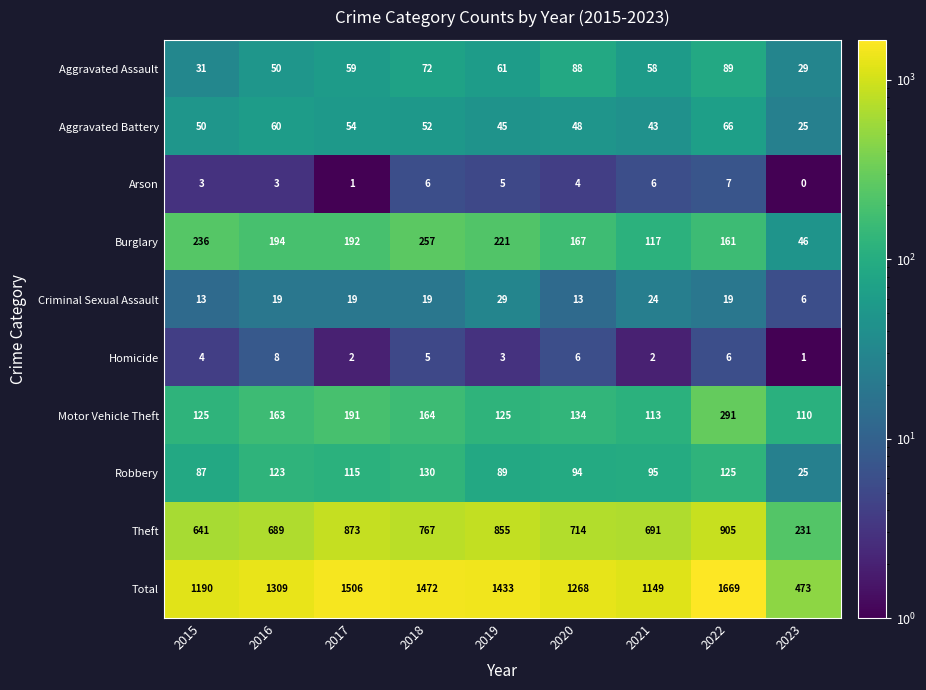

Between 2015 and 2020, which series saw the biggest shift?

Total